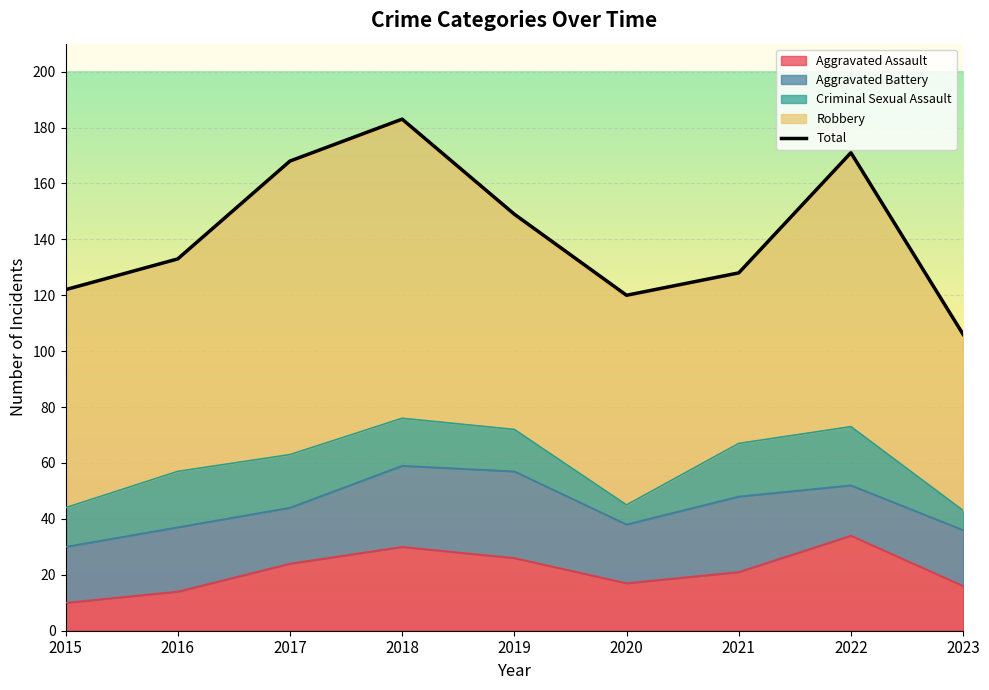

What is the value of the 2nd point from the left?

133